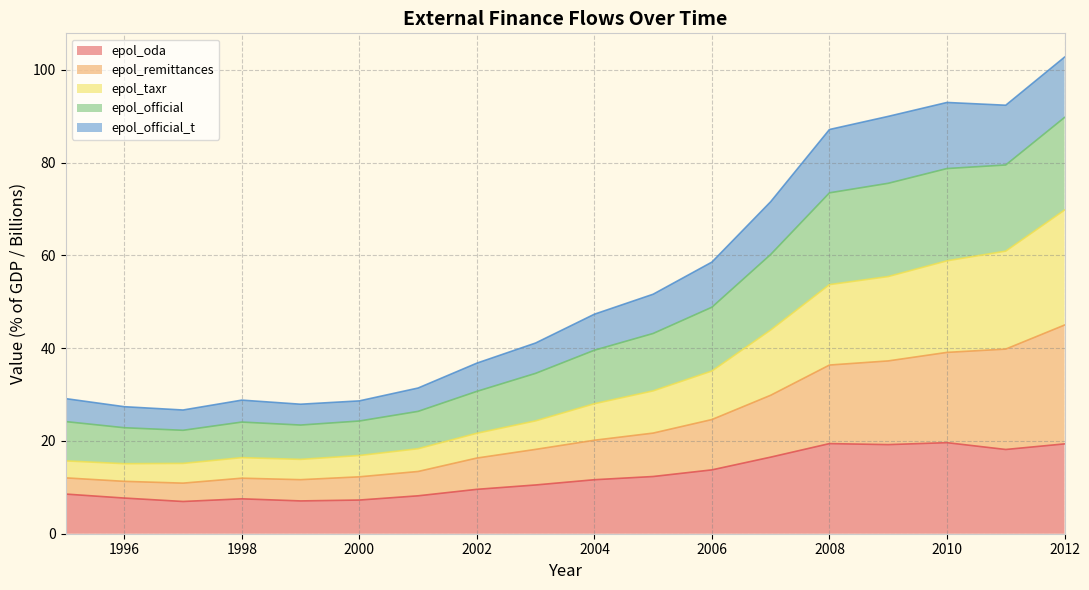

True or false: epol_oda and epol_taxr intersect in this chart.

False